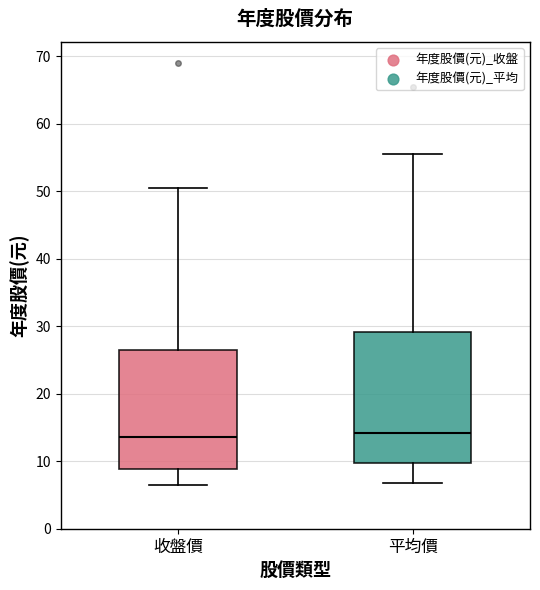

Which box is the tallest, from its lower edge to its upper edge?

平均價